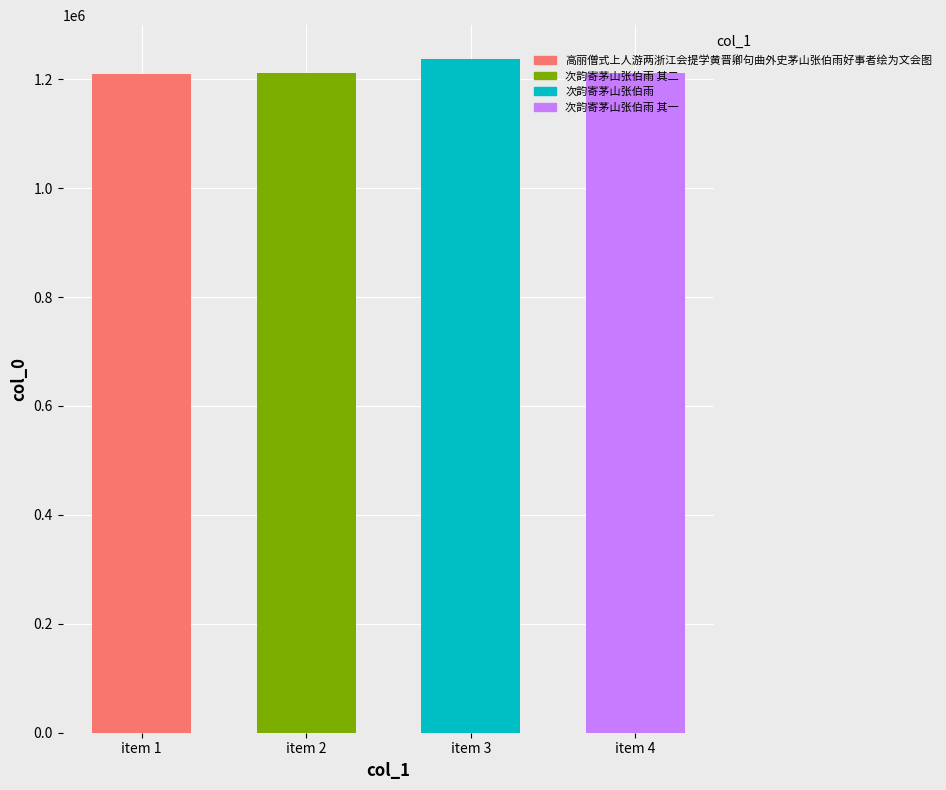

The value at 高丽僧式上人游两浙江会提学黄晋卿句曲外史茅山张伯雨好事者绘为文会图 is 1673238. True or false?

False